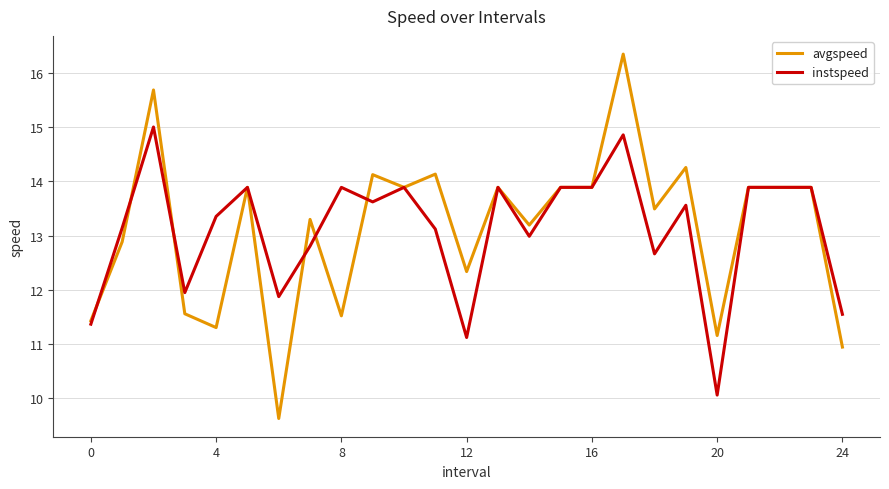

Rank the series by their maximum value, from lowest to highest.

instspeed, avgspeed